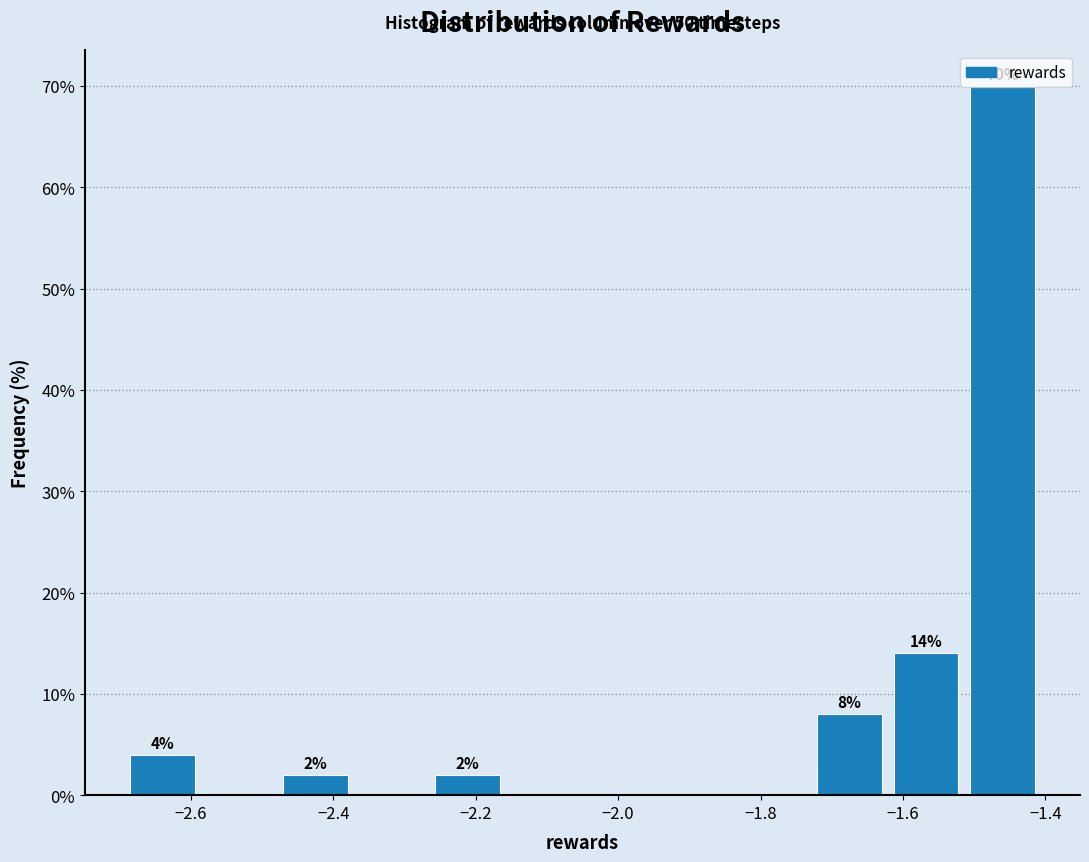

Which range on the x-axis has the tallest bar?

-1.52 to -1.40